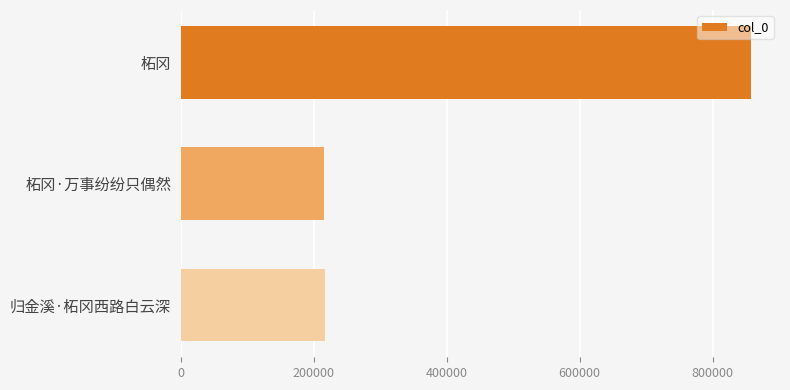

True or false: the data shows 215156 at 柘冈·万事纷纷只偶然.

True